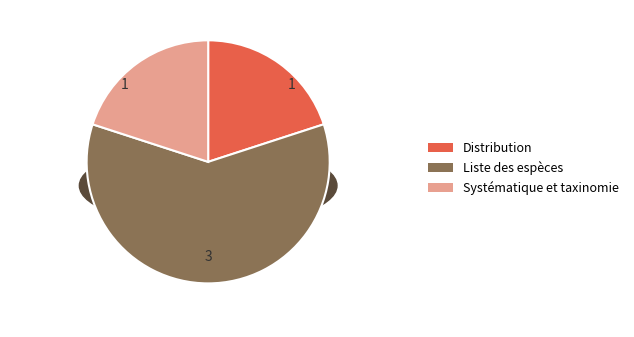

What percentage is the Distribution slice, to the nearest percent?

20%